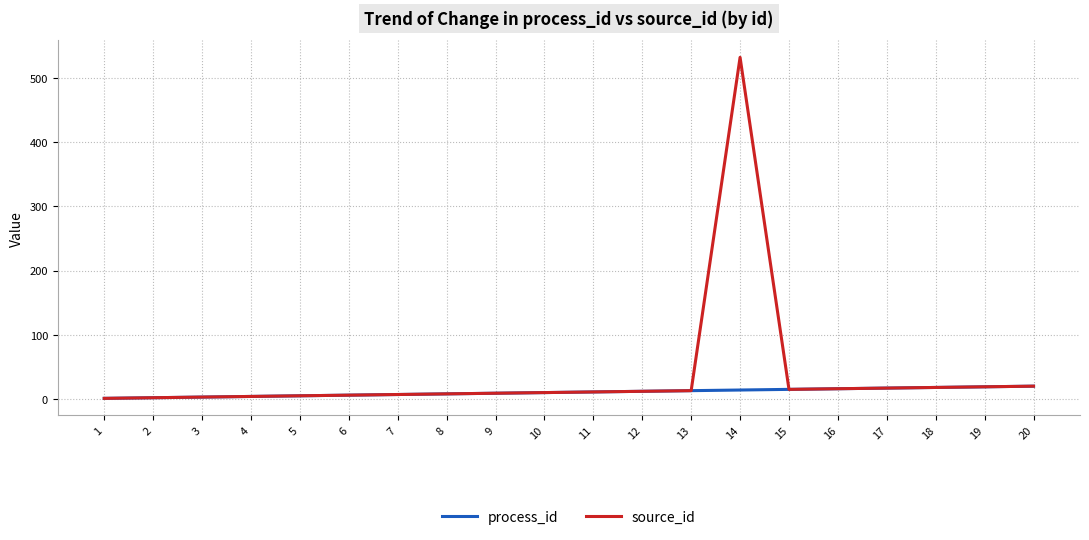

Which series has the widest spread of values?

source_id